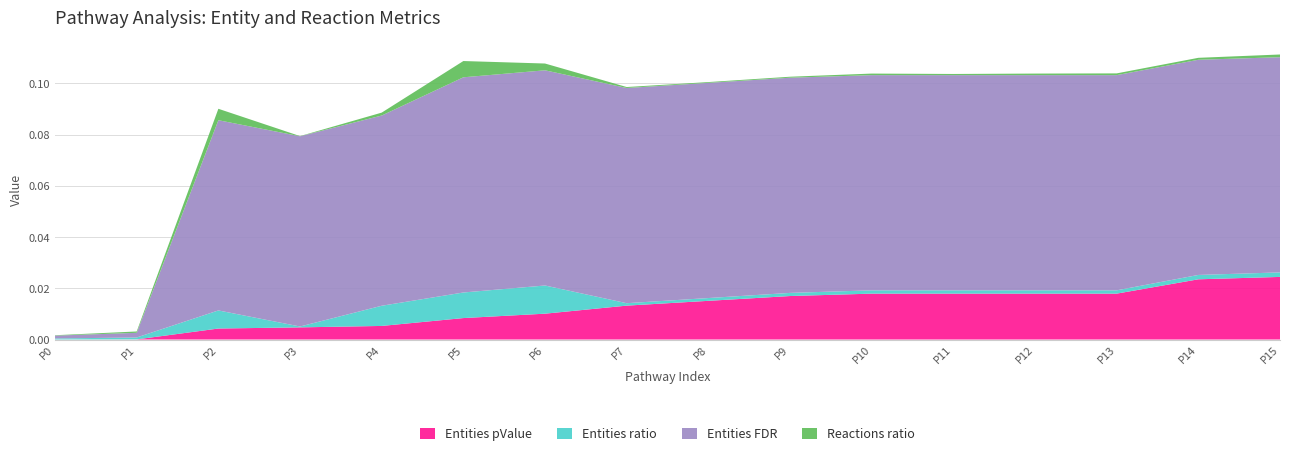

Reading left to right, extract all data points from this chart.

Entities pValue: 0.0	0.0	0.0	0.0	0.0	0.0	0.0	0.0	0.0	0.0	0.0	0.0	0.0	0.0	0.0	0.0
Entities ratio: 0.0	0.0	0.0	0.0	0.0	0.0	0.0	0.0	0.0	0.0	0.0	0.0	0.0	0.0	0.0	0.0
Entities FDR: 0.0	0.0	0.1	0.1	0.1	0.1	0.1	0.1	0.1	0.1	0.1	0.1	0.1	0.1	0.1	0.1
Reactions ratio: 0.0	0.0	0.0	0.0	0.0	0.0	0.0	0.0	0.0	0.0	0.0	0.0	0.0	0.0	0.0	0.0